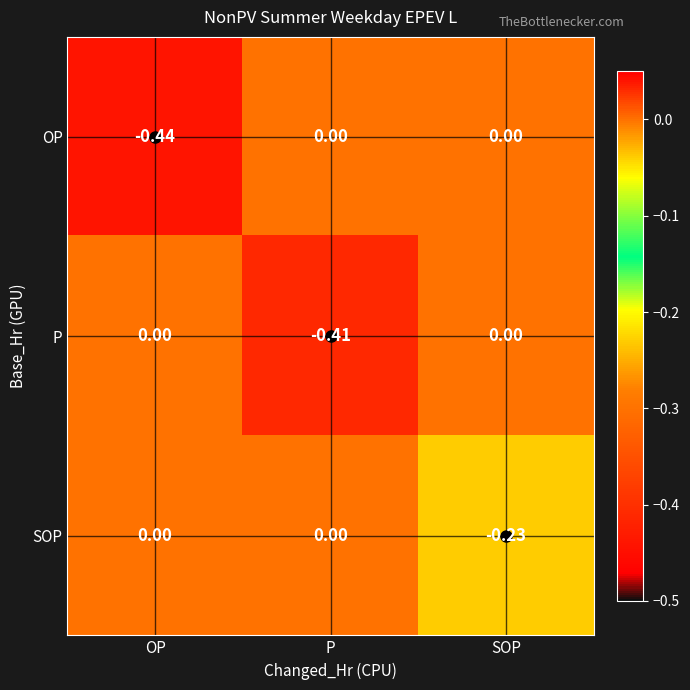

At which category does the chart reach its minimum across all series?

OP